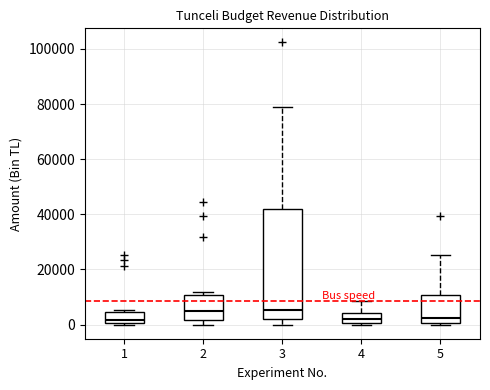

Reading left to right, read every box against the y-axis: the position of its median line, the range the box covers, and the ends of its whiskers. The values are not printed on the chart, so give them approximately, as read against the axis.

1: median 2000, box 0 to 4000, whiskers 0 (just below the box's lower edge) to 6000
2: median 4000, box 2000 to 10000, whiskers 0 to 12000
3: median 6000, box 2000 to 42000, whiskers 0 to 78000
4: median 2000, box 0 to 4000, whiskers 0 (just below the box's lower edge) to 8000
5: median 2000, box 0 to 10000, whiskers 0 (just below the box's lower edge) to 26000